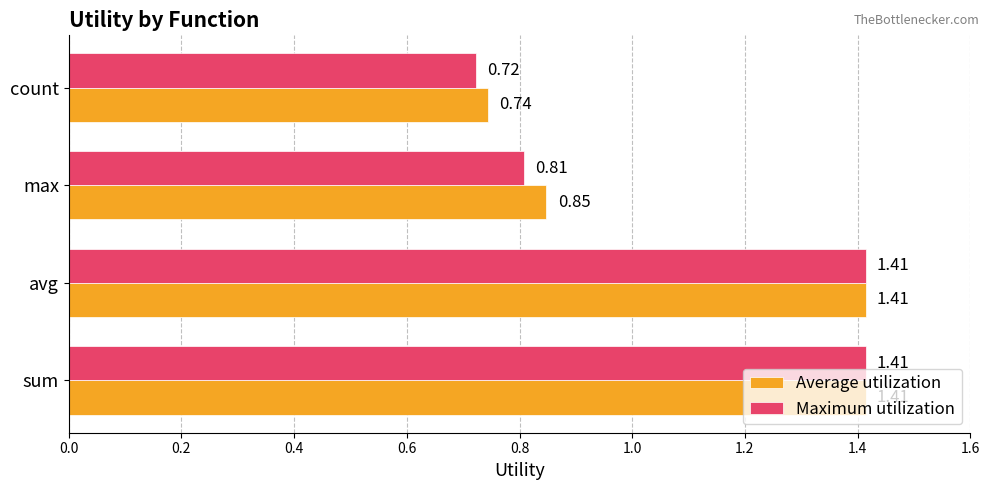

Which series changed the most between sum and count?

Maximum utilization